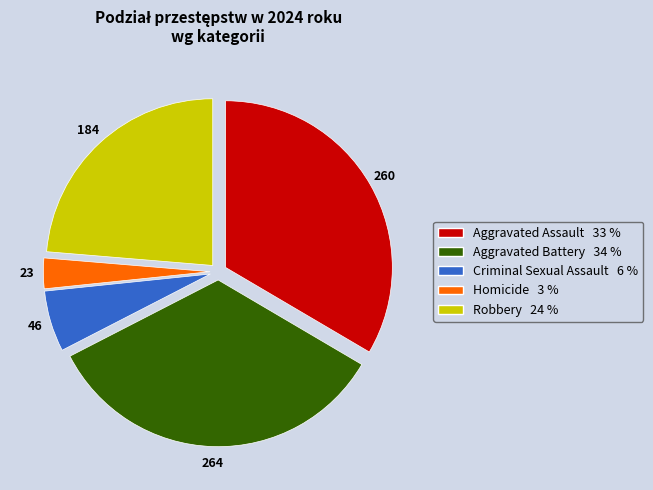

Is there a majority slice in this chart?

No